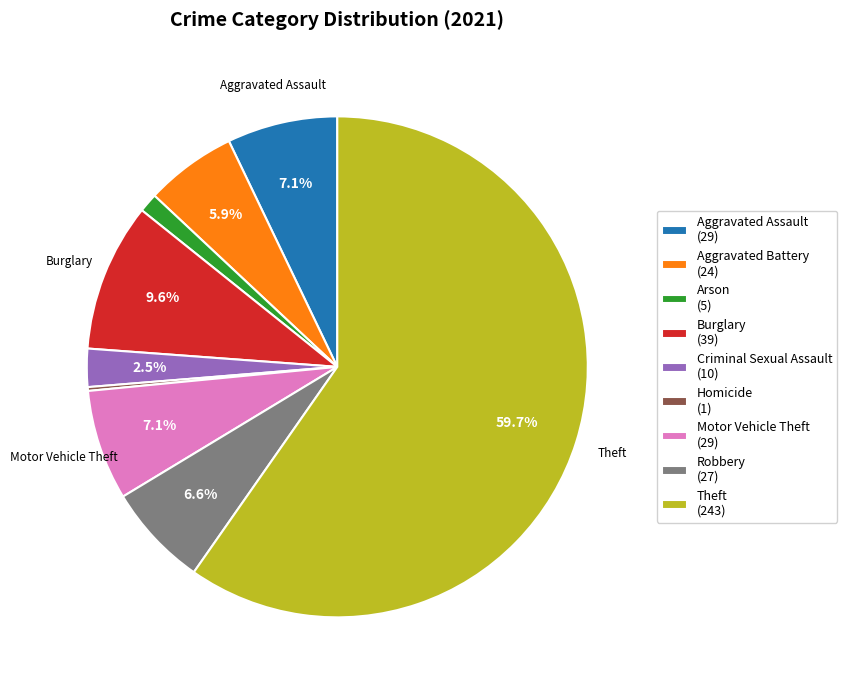

To the nearest percent, what is the combined percentage of Motor Vehicle Theft and Aggravated Battery?

13%